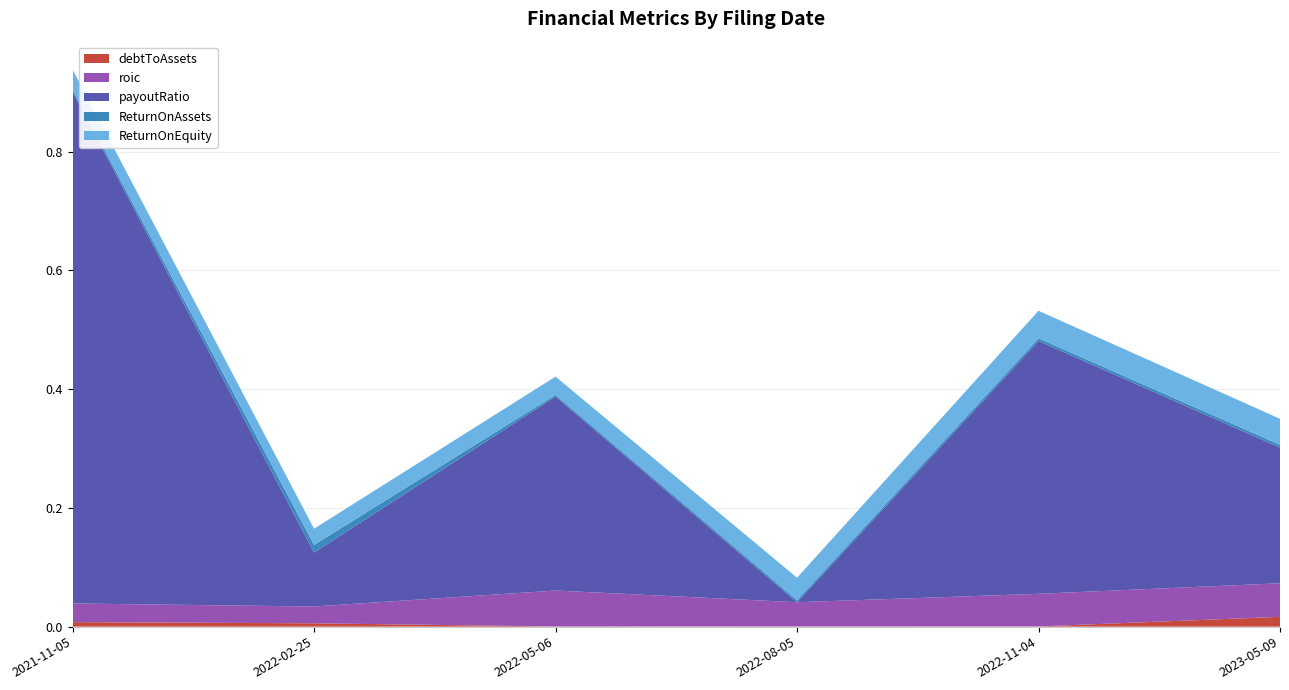

At which category is the sum across all series the highest?

2021-11-05